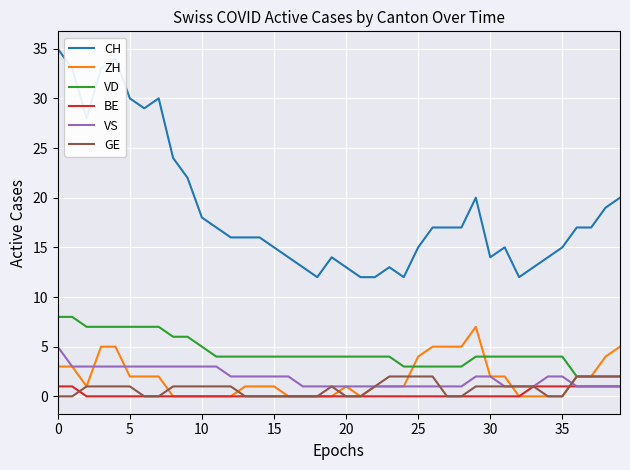

True or false: VD and ZH cross at least once.

True